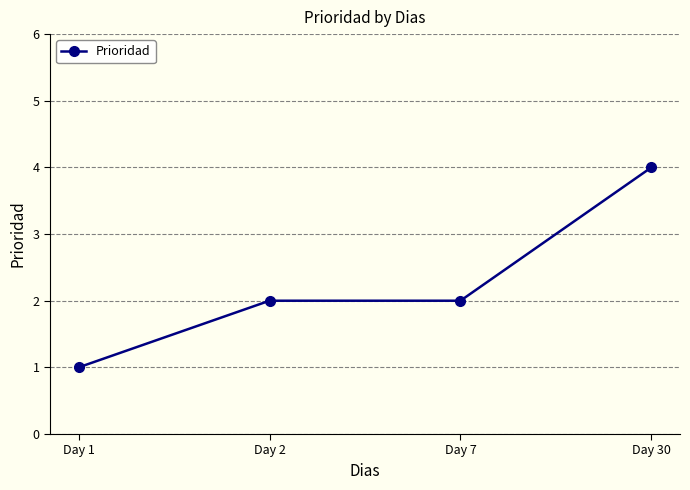

How many lines are shown in the chart?

1